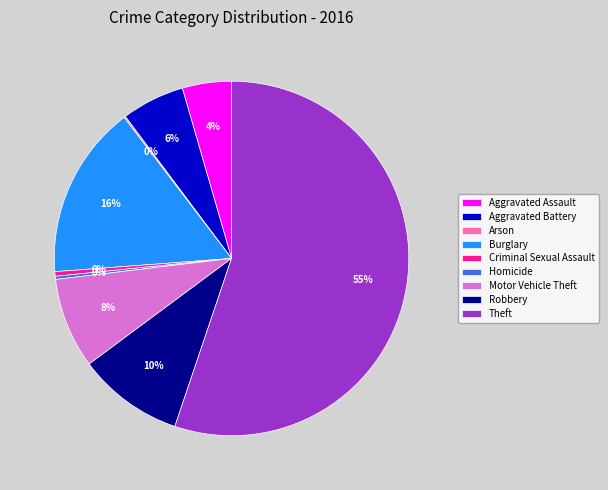

Do Motor Vehicle Theft and Aggravated Assault together represent more than half of the pie?

No